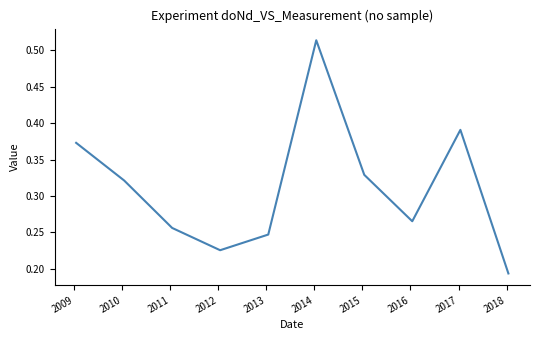

How many lines are shown in the chart?

1